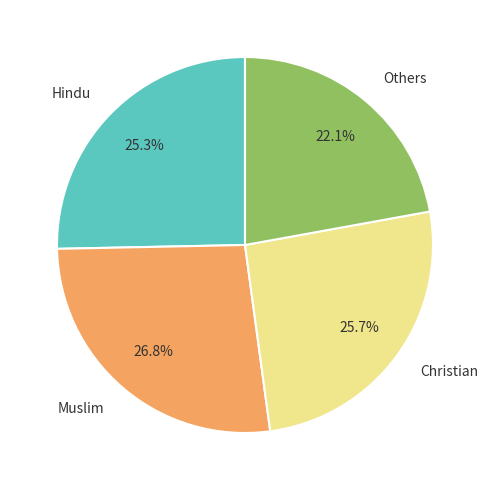

How many slices are in this pie chart?

4